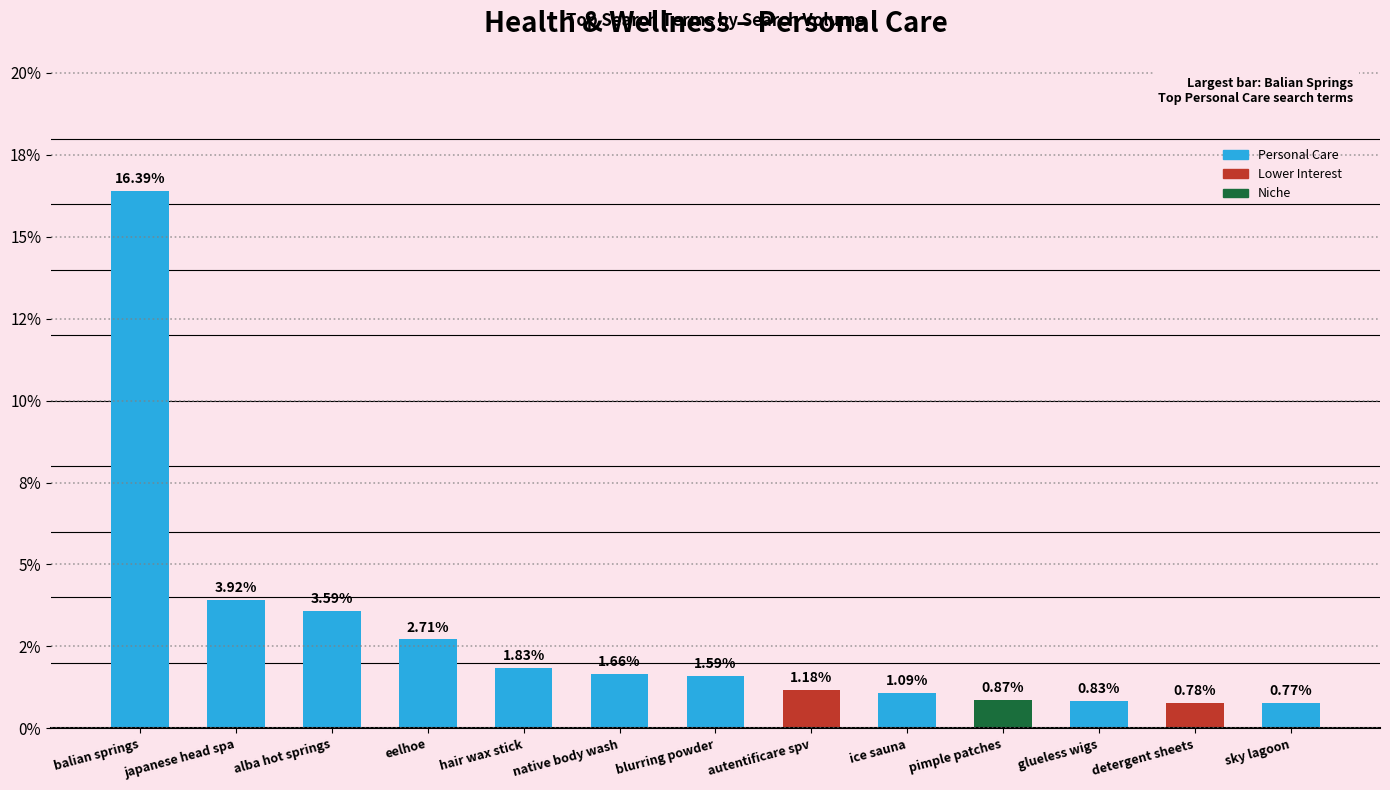

Approximately how many times larger is the value at sky lagoon compared to blurring powder?

0.5